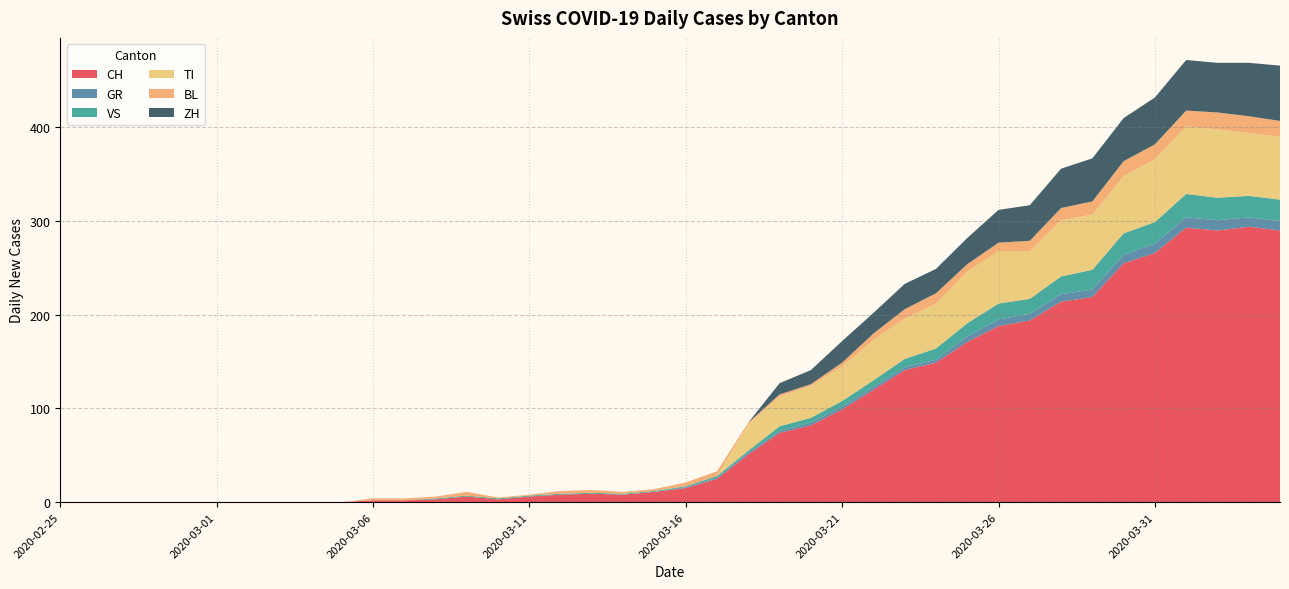

Reading left to right, what are all the values shown in this chart?

CH: 0	0	0	0	0	0	0	0	0	0	2	2	3	6	3	6	8	9	8	11	15	25	51	74	82	99	120	141	149	171	188	194	214	219	255	266	293	290	294	290
GR: 0	0	0	0	0	0	0	0	0	0	0	0	0	0	0	0	0	0	0	0	1	1	2	2	3	3	3	3	3	6	7	7	8	8	9	10	11	11	10	10
VS: 0	0	0	0	0	0	0	0	0	0	0	0	1	1	1	1	1	1	1	1	1	2	2	5	5	6	7	9	12	14	17	16	19	21	23	23	25	24	23	23
TI: 0	0	0	0	0	0	0	0	0	0	0	0	0	0	0	0	0	0	0	0	0	0	28	32	34	37	43	43	48	55	56	51	60	59	61	67	72	73	67	67
BL: 0	0	0	0	0	0	0	0	0	0	2	2	2	4	1	1	3	3	2	2	4	5	2	2	2	4	7	10	11	8	9	11	13	14	16	16	17	18	18	17
ZH: 0	0	0	0	0	0	0	0	0	0	0	0	0	0	0	0	0	0	0	0	0	0	0	12	15	23	22	27	26	28	35	38	42	46	46	50	54	53	57	59